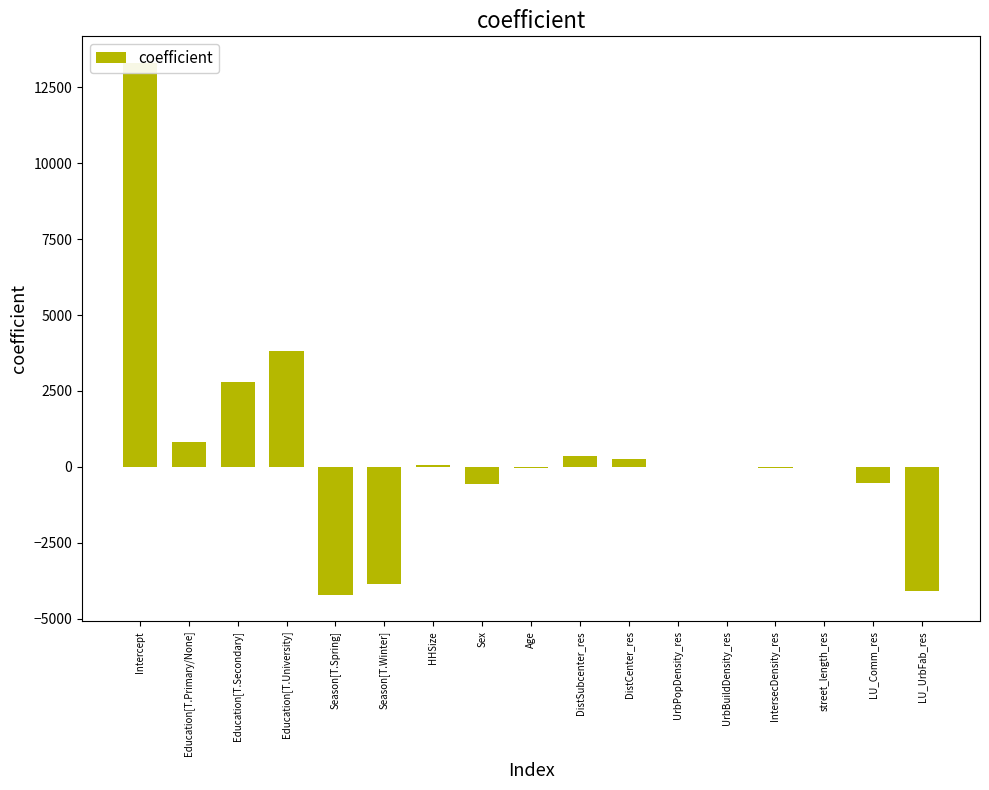

What is the difference between the values at DistSubcenter_res and Education[T.Secondary]?

2462.2